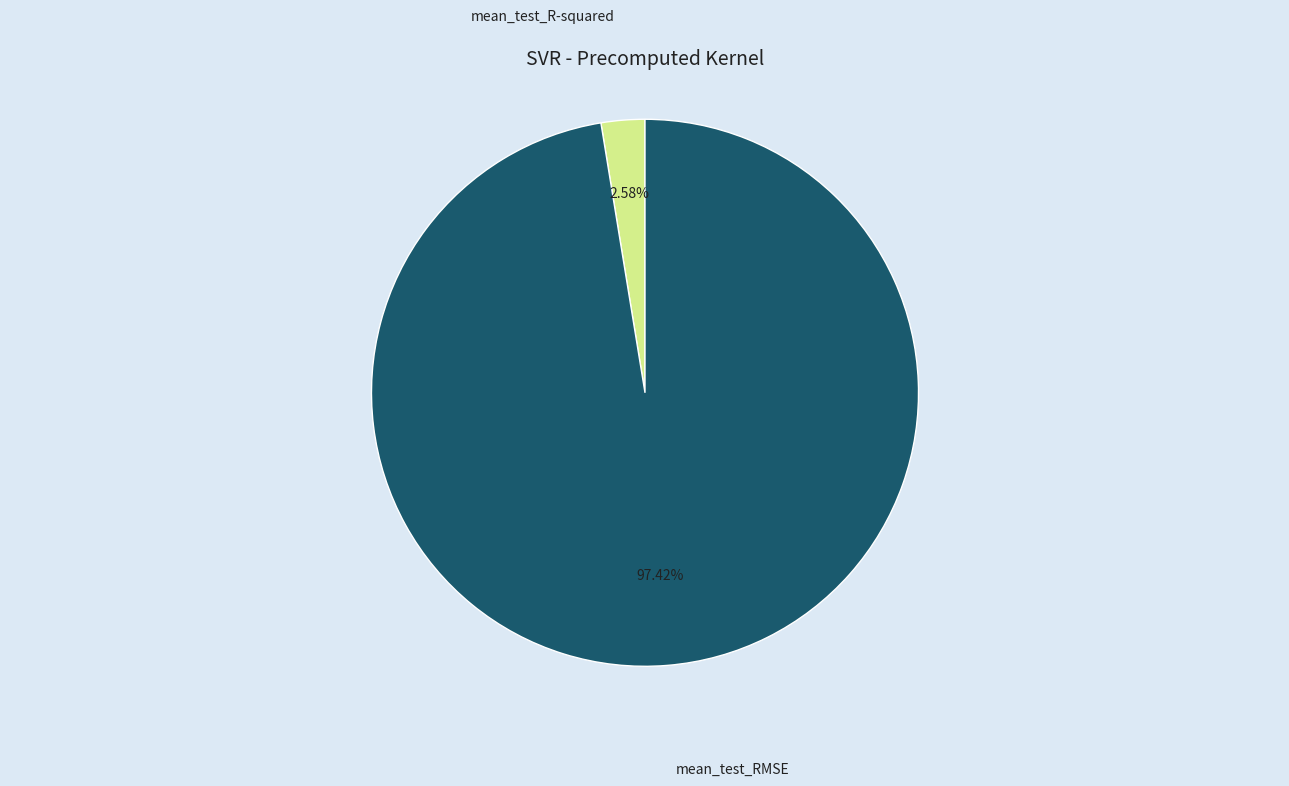

Which category has the biggest portion of the pie?

mean_test_RMSE